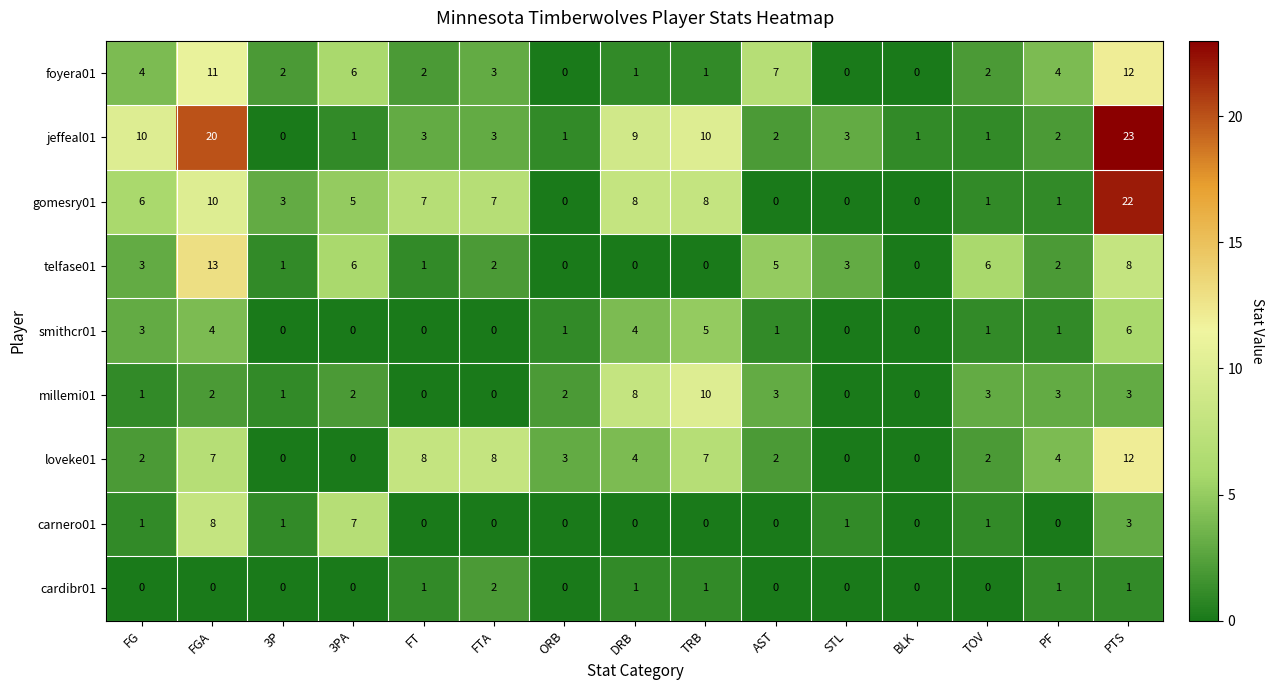

The value of jeffeal01 at BLK is 1. True or false?

True